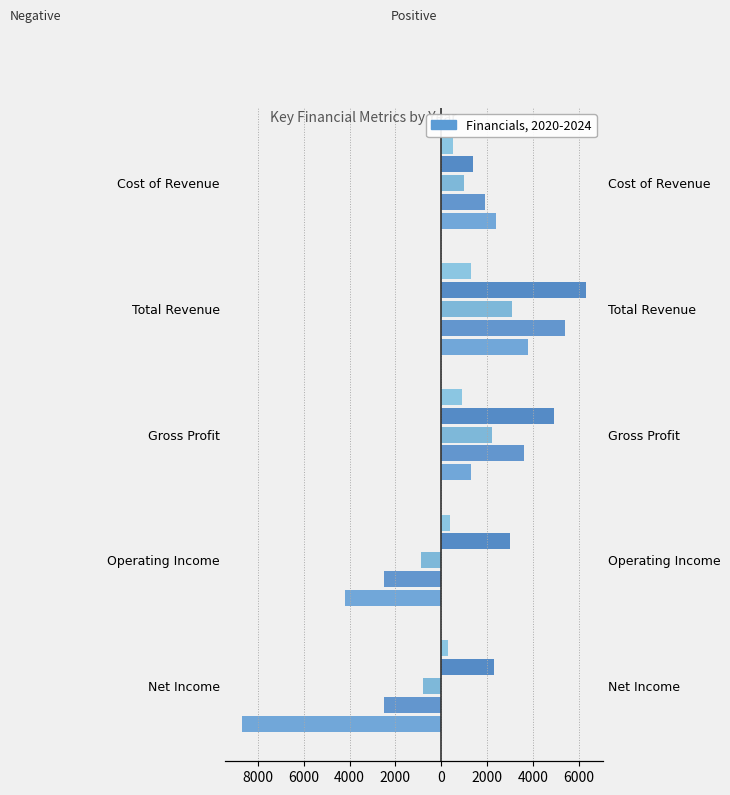

True or false: 2020 has a value of 2222 at Total Revenue.

False